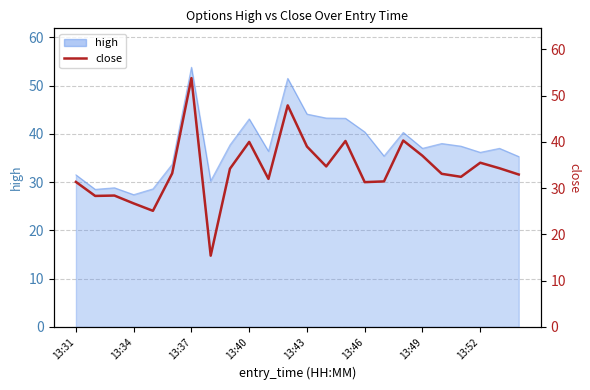

Does the chart have visible grid lines?

Yes